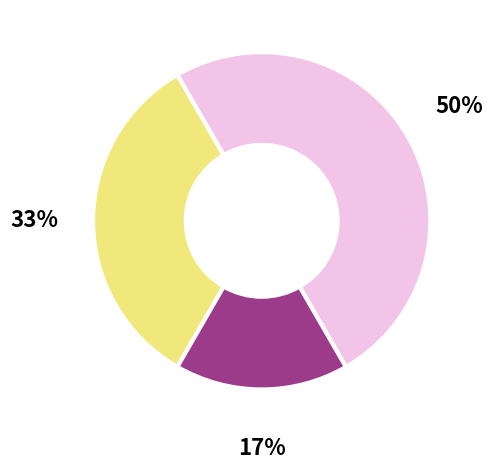

To the nearest percent, what is the difference between the largest and smallest slice percentages?

33%